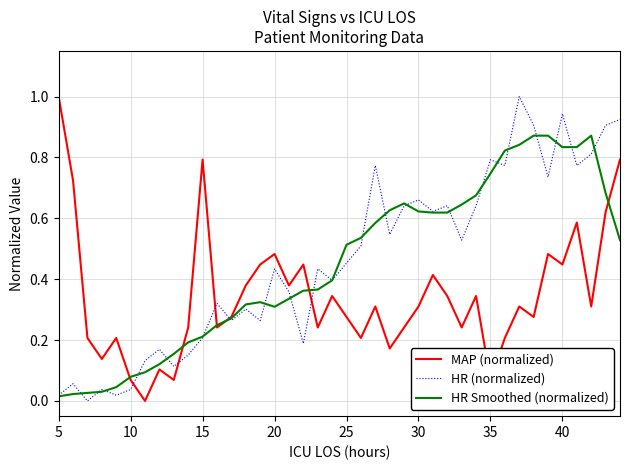

How many interior local peaks does the HR (normalized) series have?

13